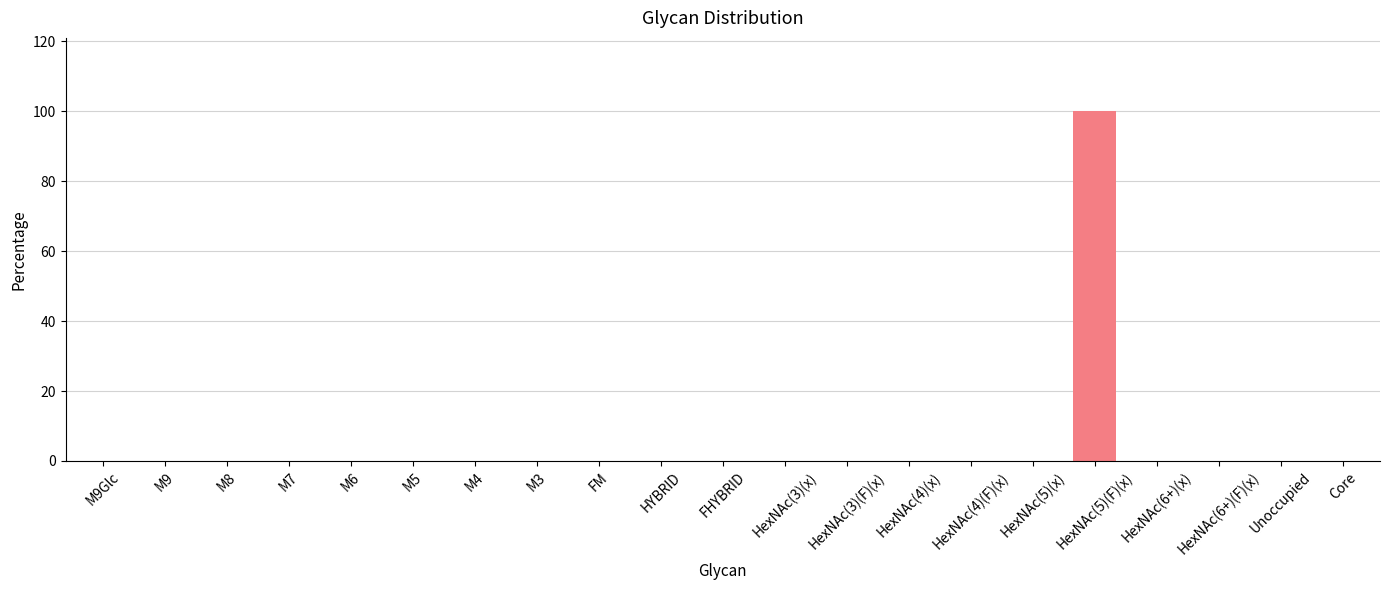

The chart shows a value of 0 at M9. True or false?

True